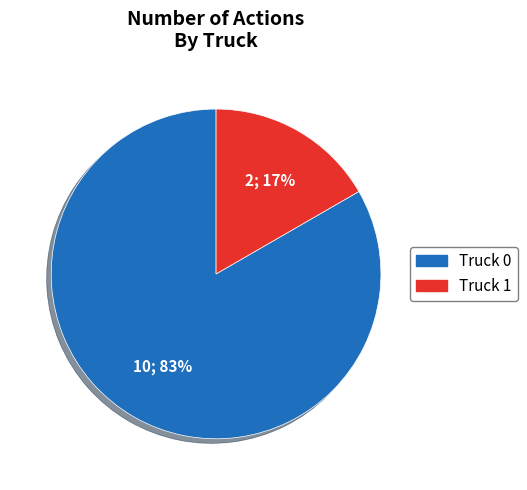

To the nearest percent, what is the average slice percentage?

50%